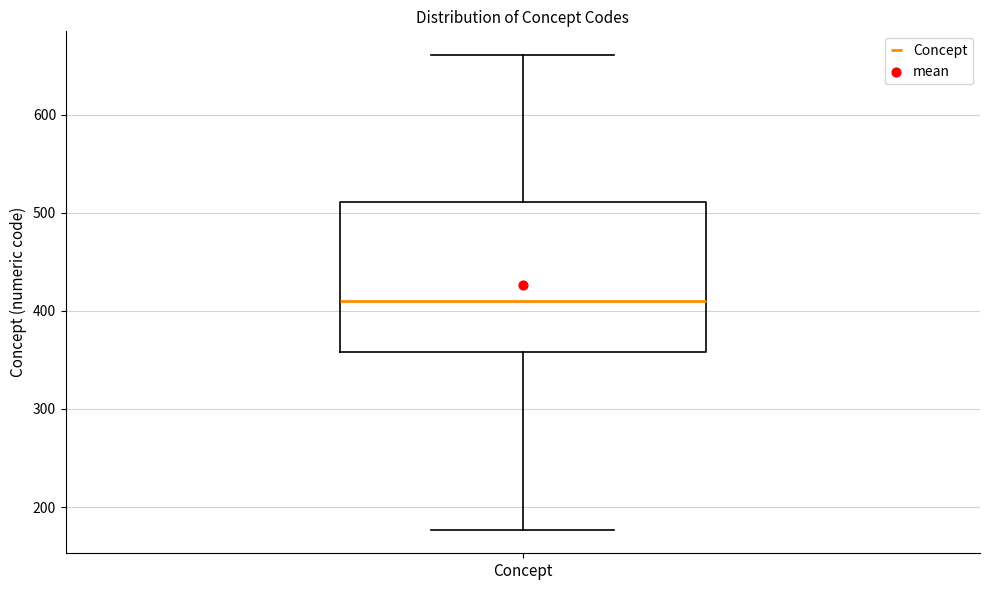

Read this box plot against the y-axis: the position of the median line, the range covered by the box, and the ends of both whiskers. The values are not printed on the chart, so give them approximately, as read against the axis.

median 410, box 360 to 510, whiskers 180 to 660